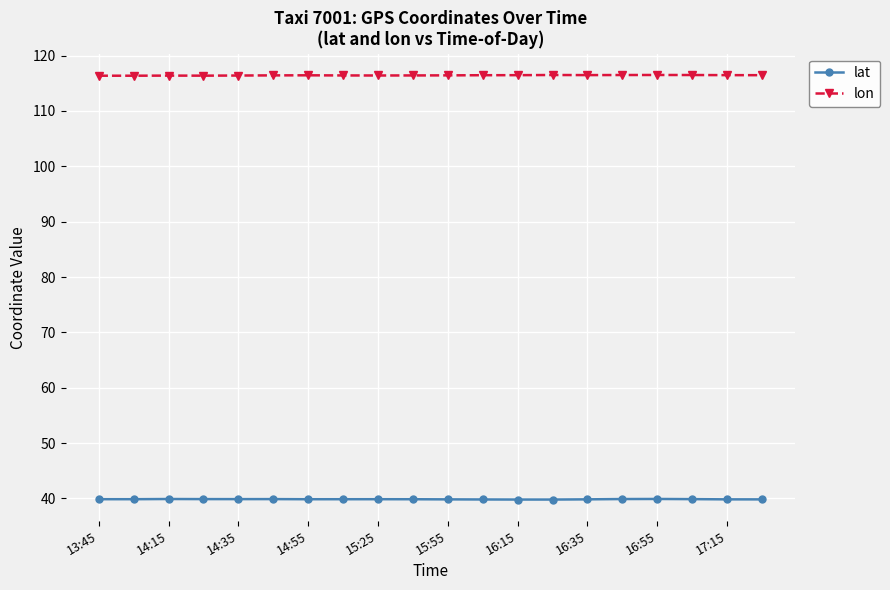

What is the value of the lat point at the 8th from the left?

39.9